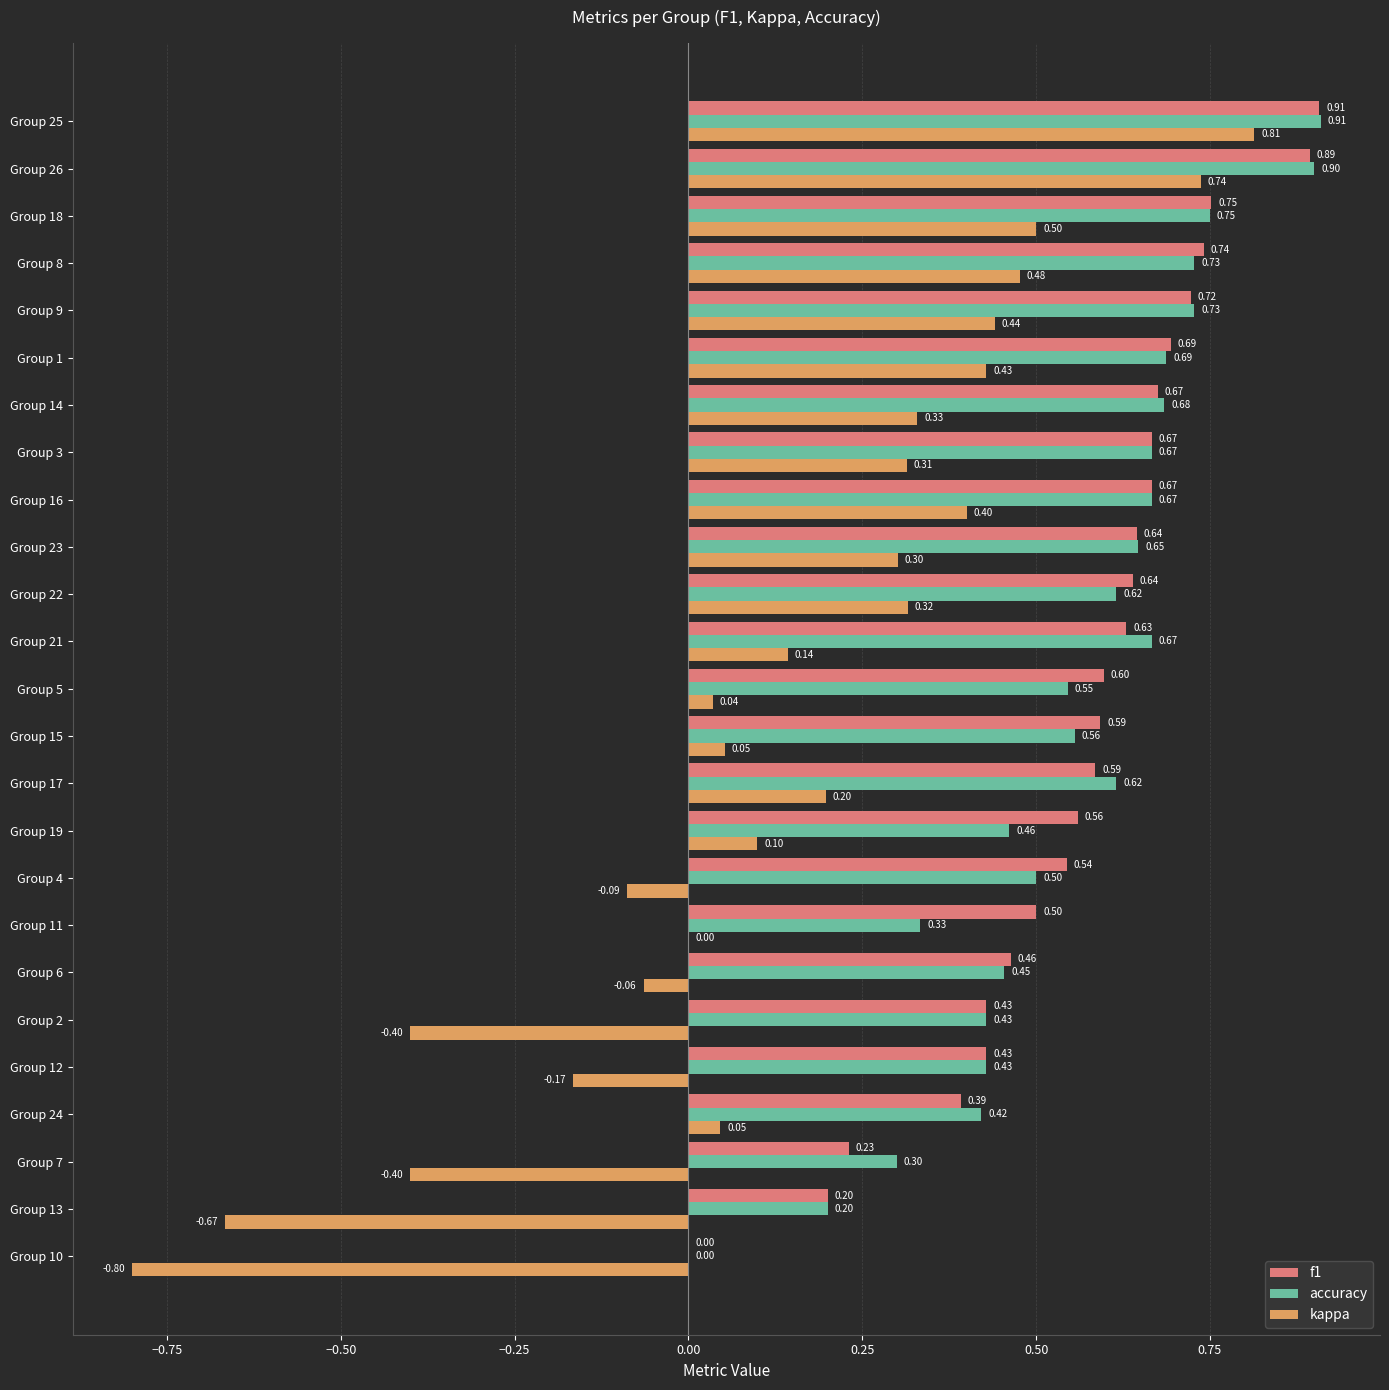

At which category is the sum across all series the highest?

Group 25